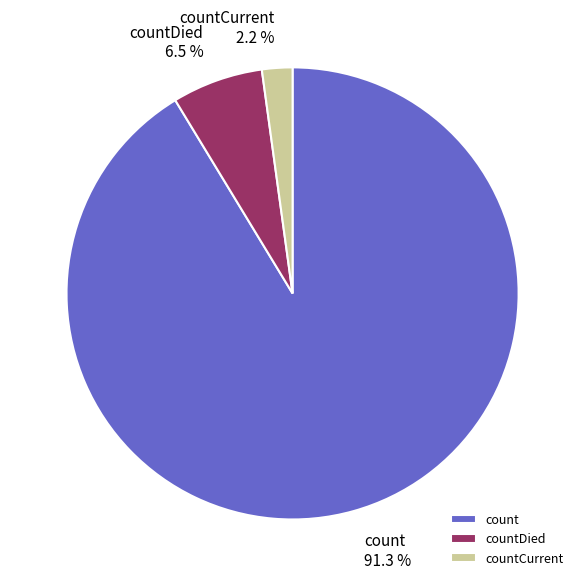

True or false: count accounts for 77% of the total.

False